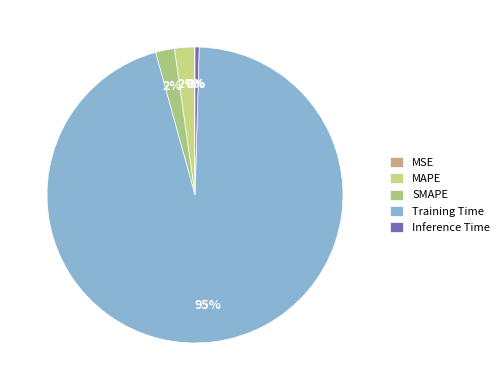

The Inference Time slice represents 1% of the pie. True or false?

False